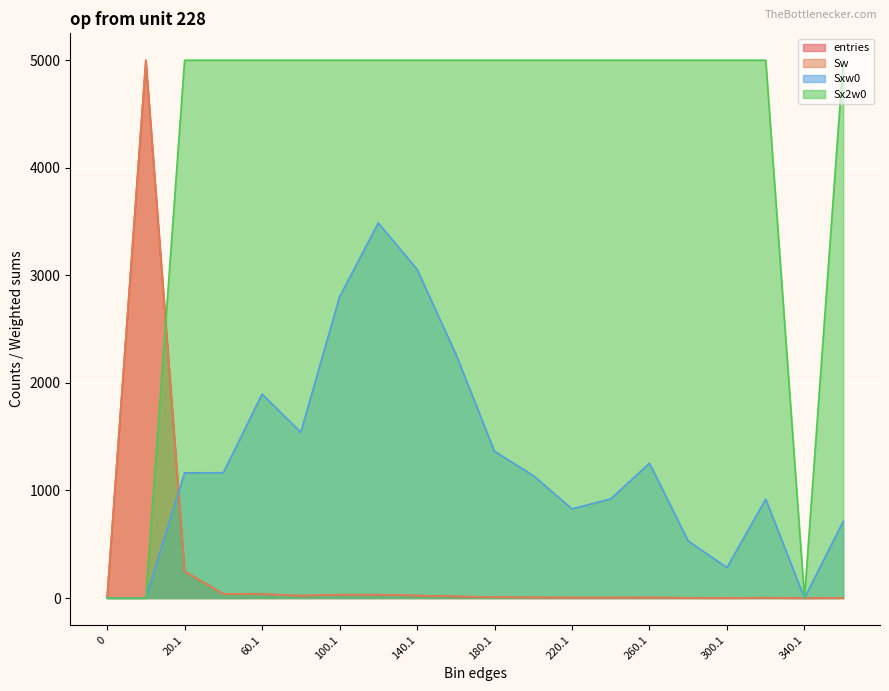

How many interior local valleys does the Sxw0 series have?

4